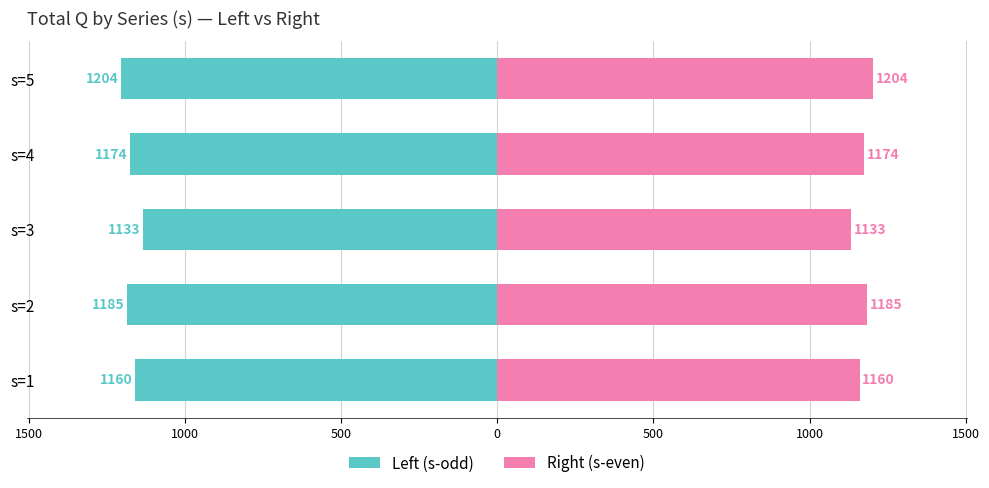

What is the difference between the maximum and second lowest values in the Right (s-even) series?

44